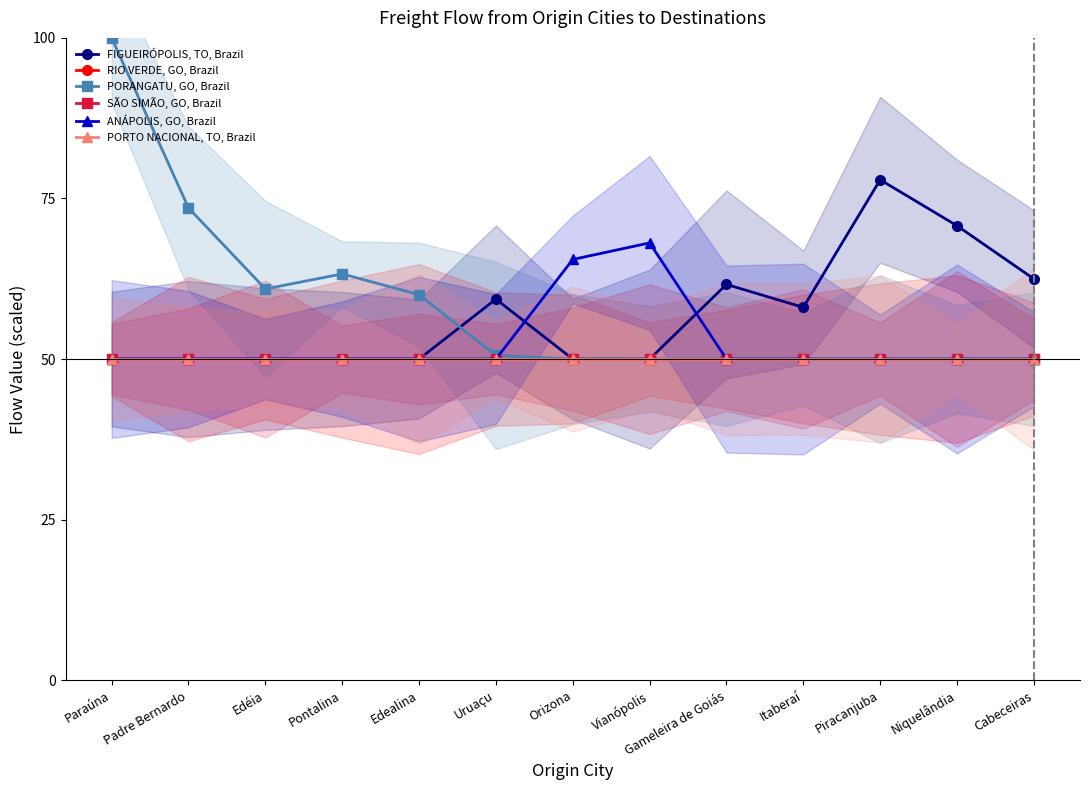

What are all the series names shown in the legend?

FIGUEIRÓPOLIS, TO, Brazil, RIO VERDE, GO, Brazil, PORANGATU, GO, Brazil, SÃO SIMÃO, GO, Brazil, ANÁPOLIS, GO, Brazil, PORTO NACIONAL, TO, Brazil